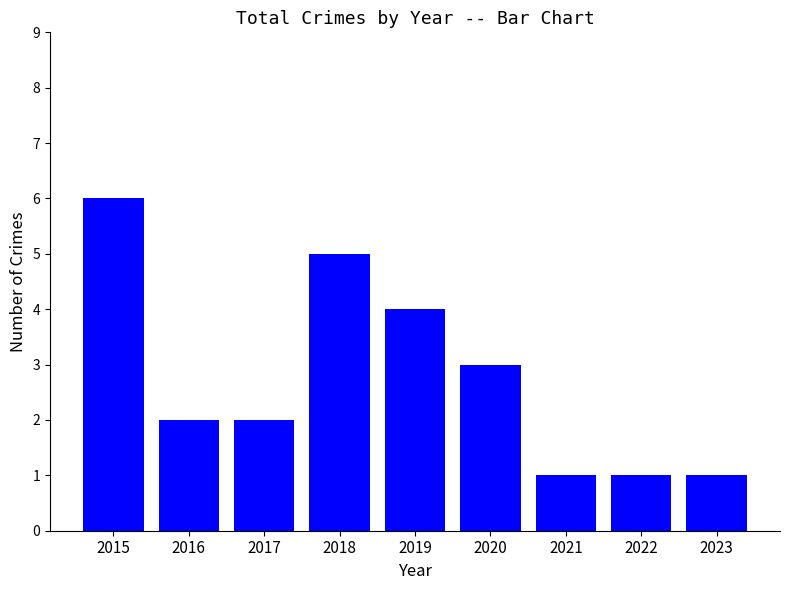

Approximately how many times larger is the value at 2019 compared to 2022?

4.0